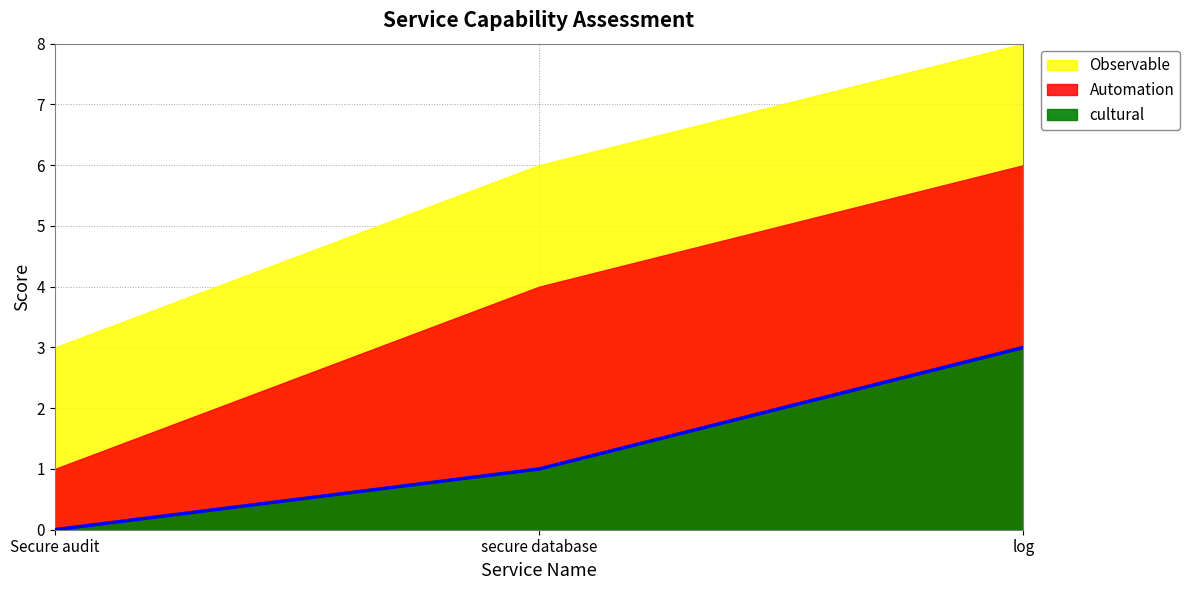

Is it true that Observable equals 3 at secure database?

False